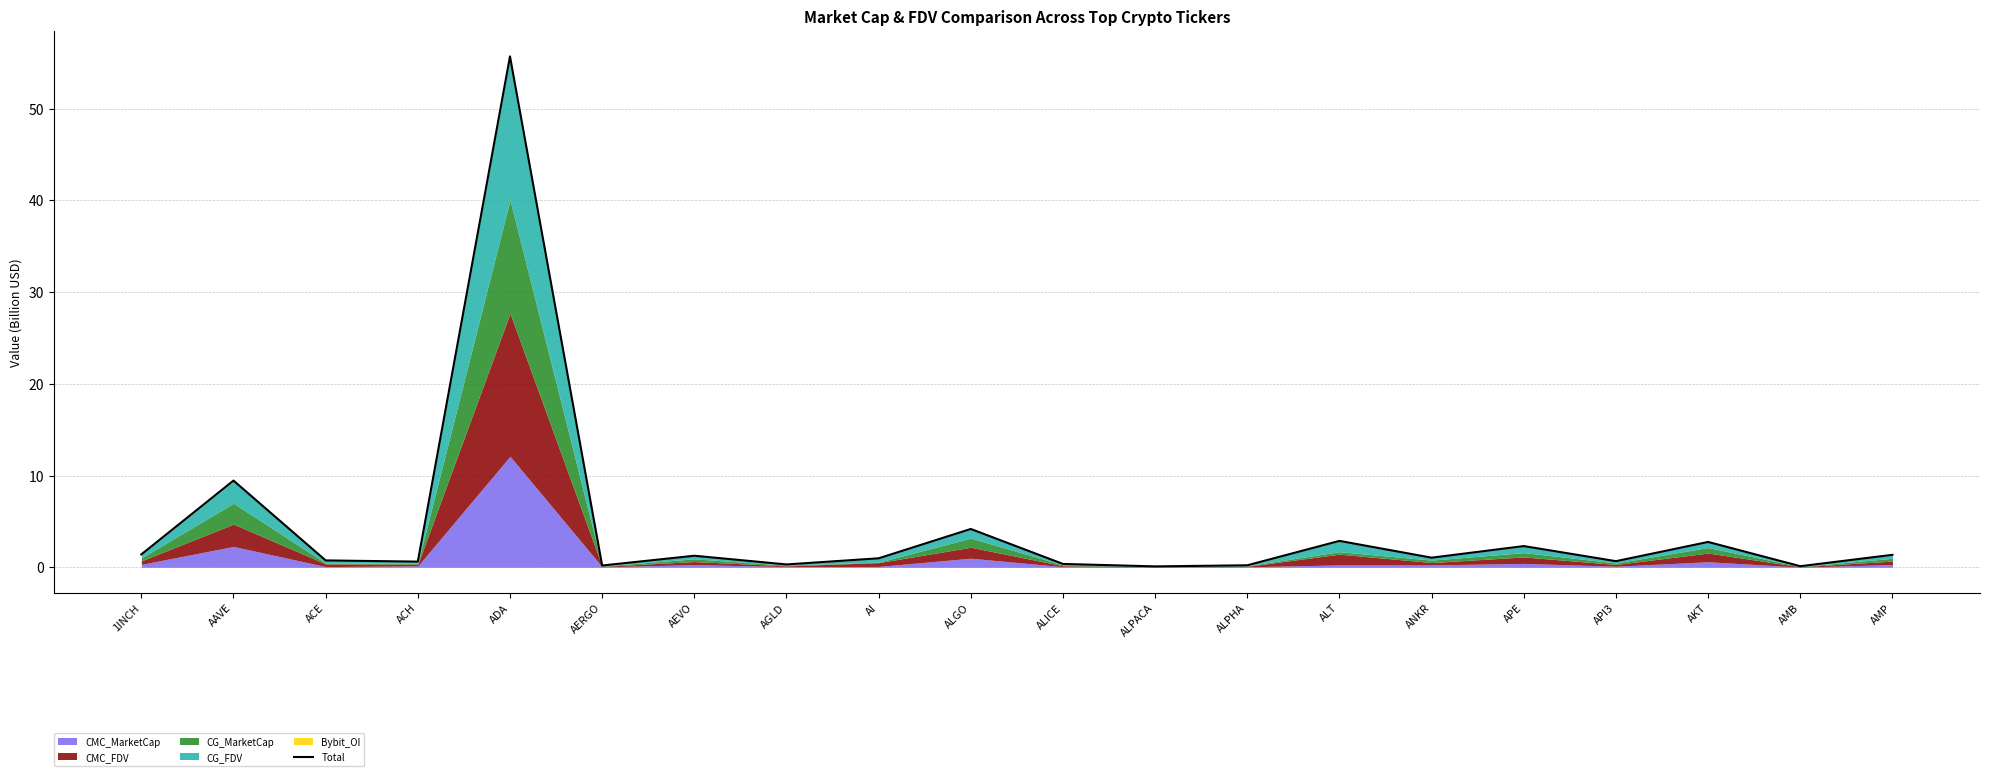

What is the smallest value displayed?

0.1